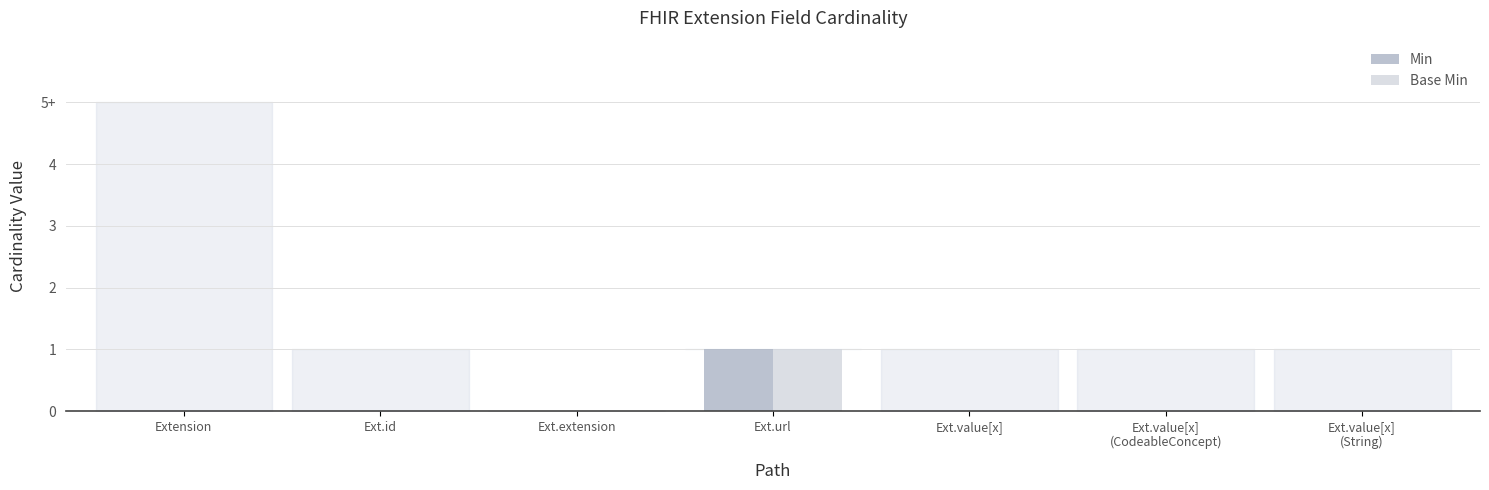

What is the label of the 4th bar from the right?

Ext.url